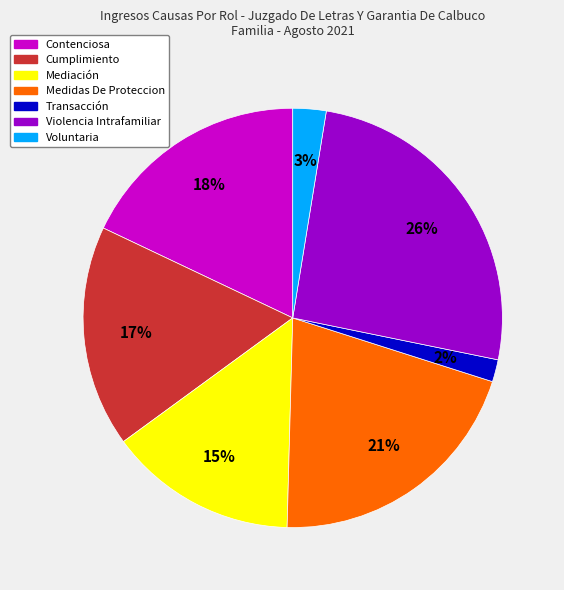

To the nearest percent, what is the combined percentage of Voluntaria and Contenciosa?

21%